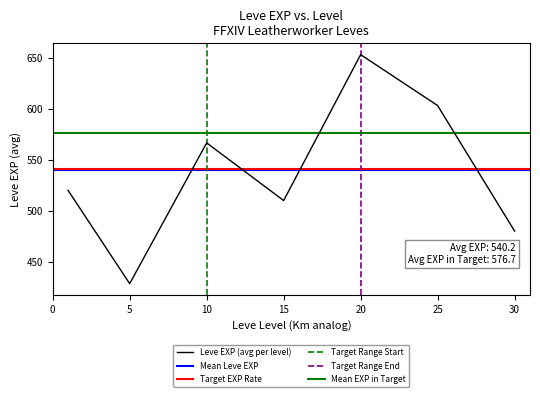

Is it true that Leve EXP (avg per level) equals 653.3 at 20?

True